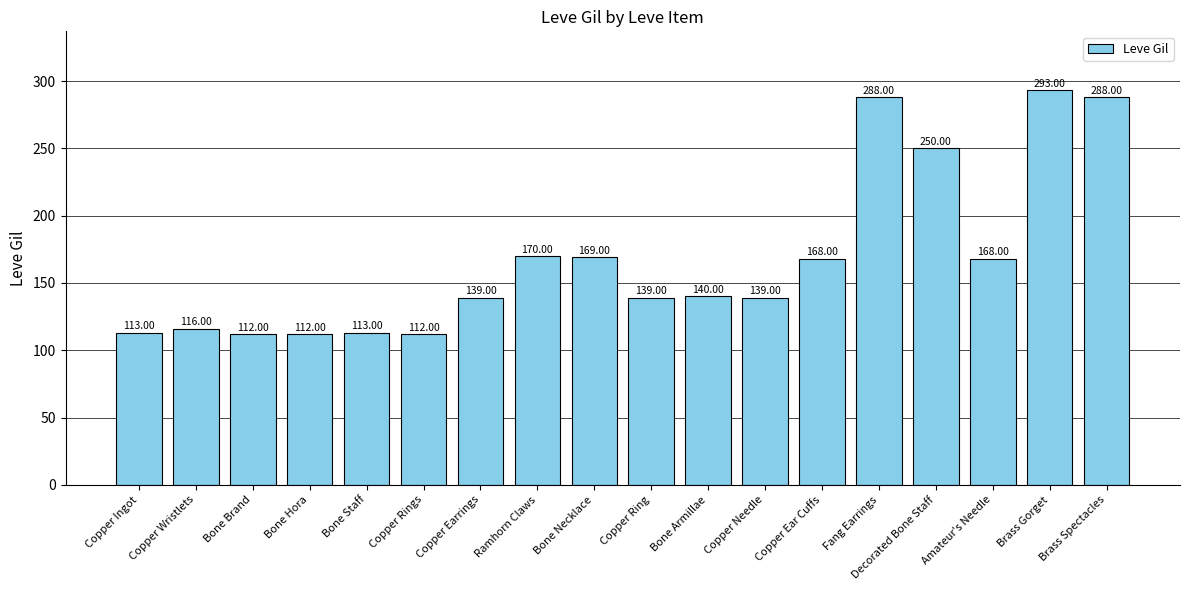

Which label corresponds to the largest value in the chart?

Brass Gorget